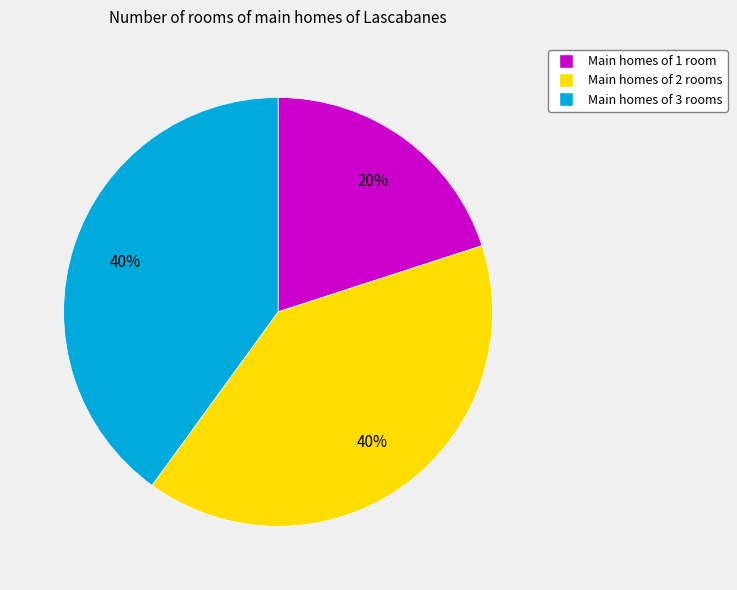

Which slice is the smallest?

Main homes of 1 room